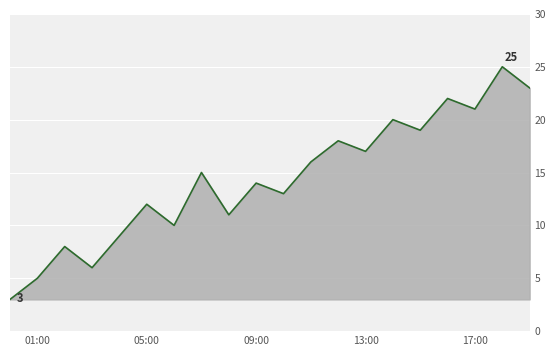

What is the difference between the maximum and minimum values?

22